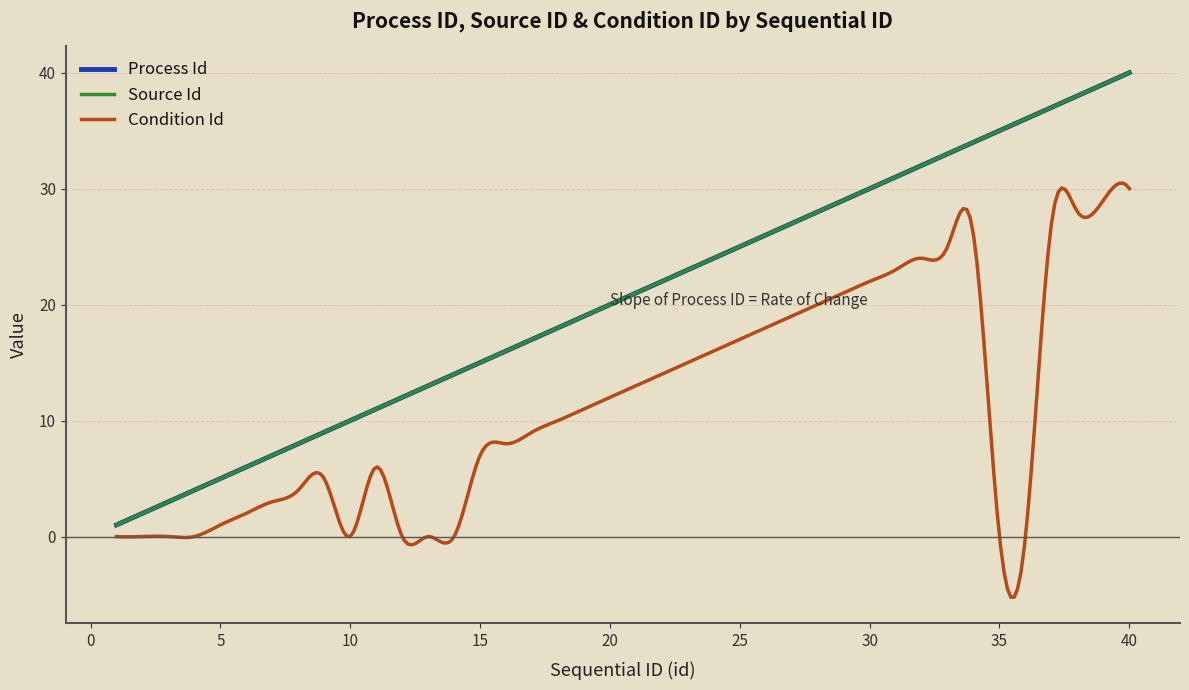

Is this an area chart (filled region under the line)?

No